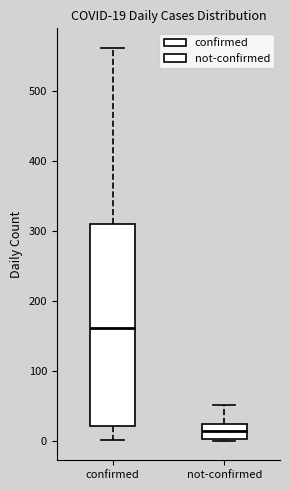

Which box's median line is the lowest?

not-confirmed